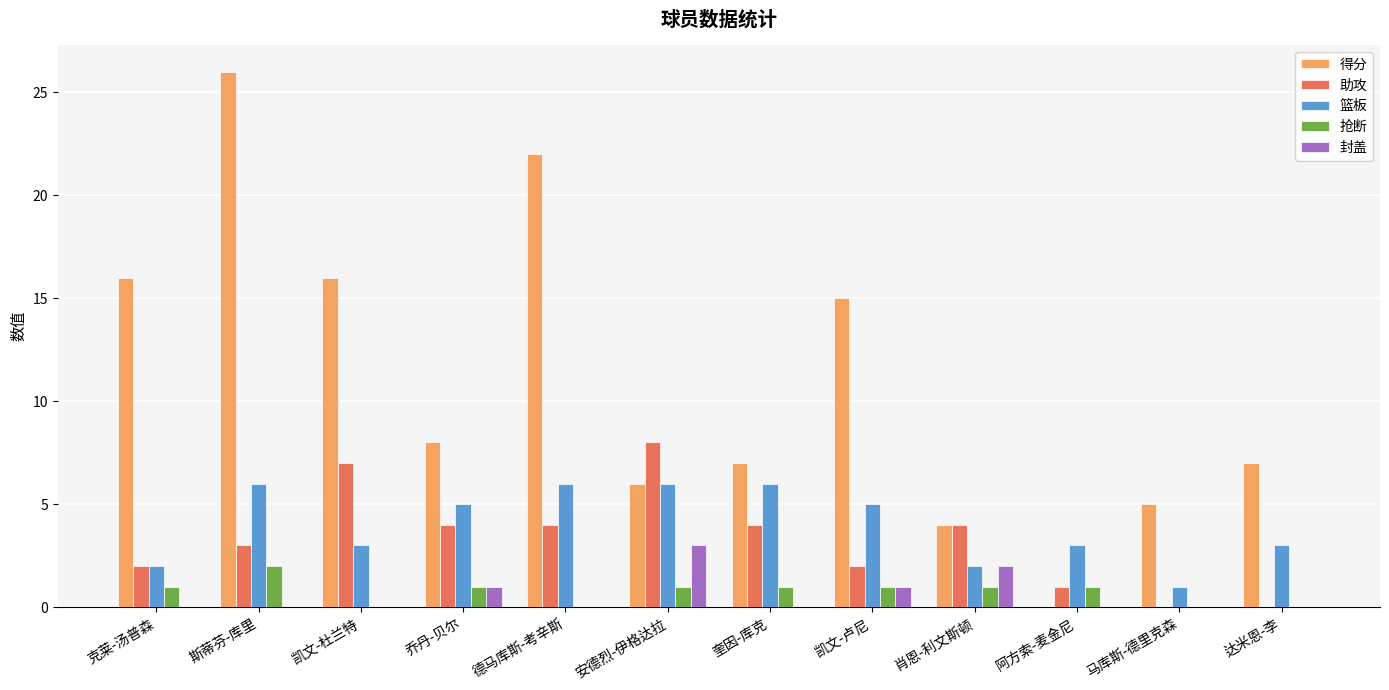

The value of 助攻 at 克莱-汤普森 is 3. True or false?

False